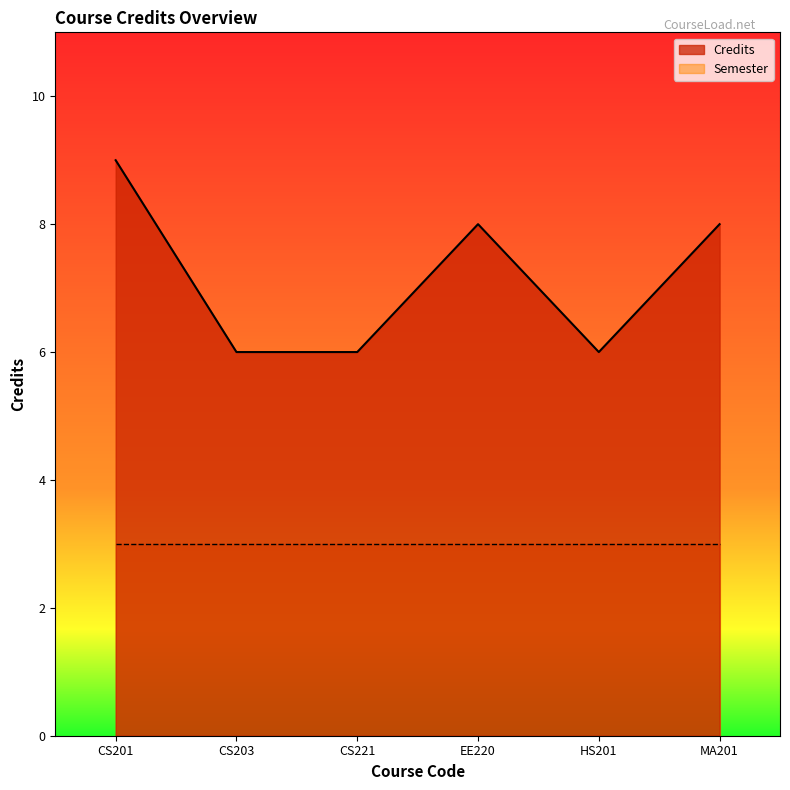

Reading right to left, list all the values displayed in this chart.

8	6	8	6	6	9